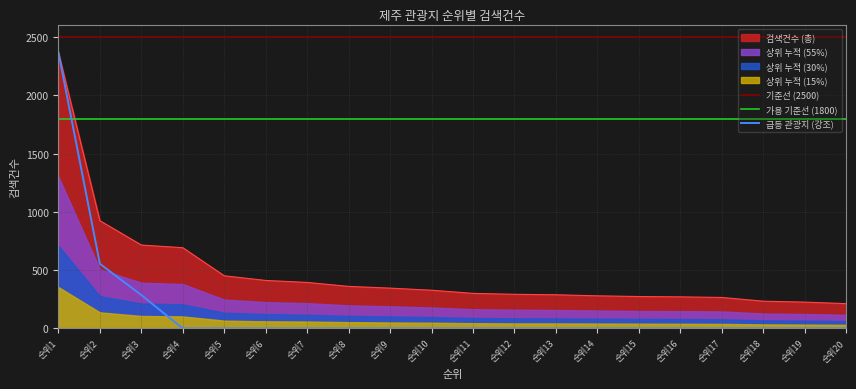

What is the difference between the maximum and minimum values?

2157